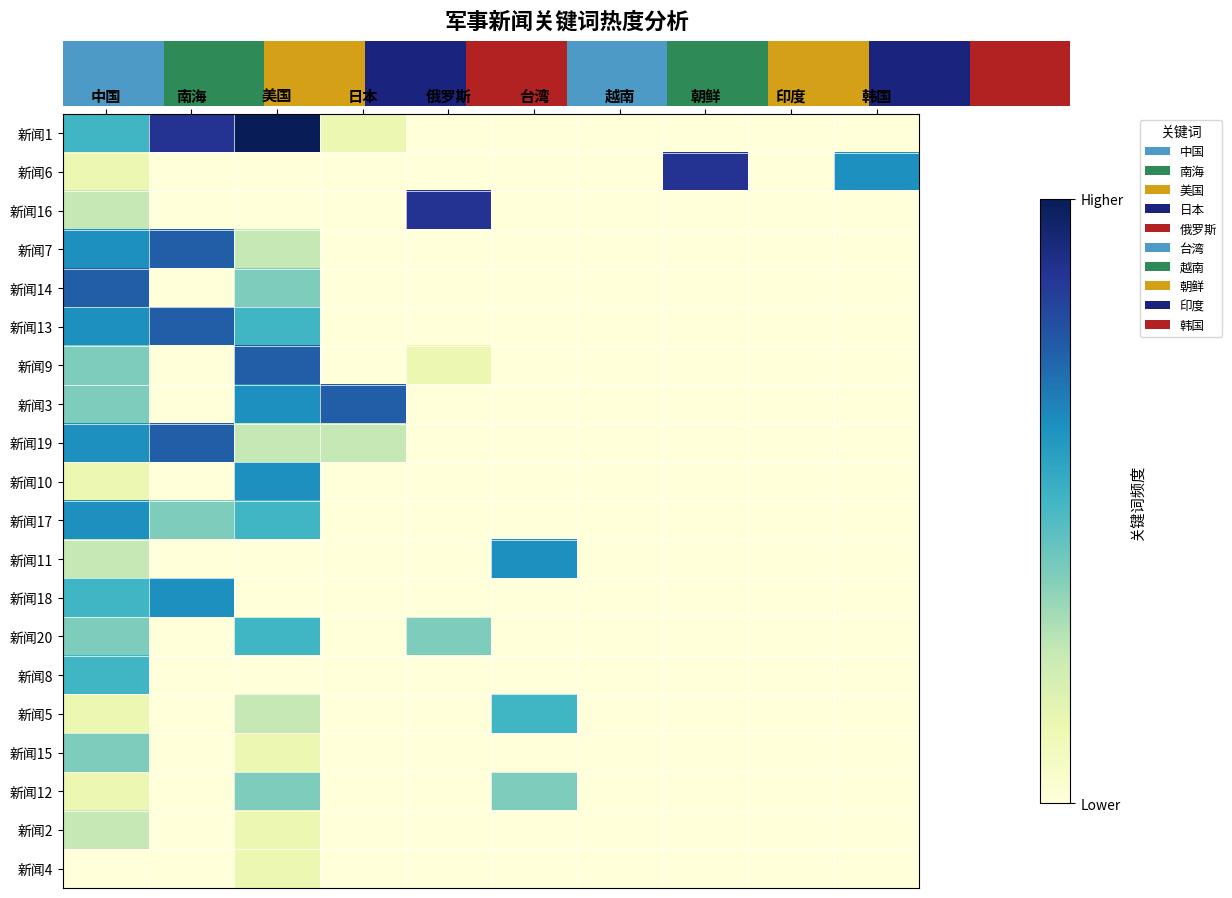

Reading left to right, what are all the values shown in this chart?

新闻1: 中国=5	南海=8	美国=9	日本=2	俄罗斯=1	台湾=1	越南=1	朝鲜=1	印度=1	韩国=1
新闻6: 中国=2	南海=1	美国=1	日本=1	俄罗斯=1	台湾=1	越南=1	朝鲜=8	印度=1	韩国=6
新闻16: 中国=3	南海=1	美国=1	日本=1	俄罗斯=8	台湾=1	越南=1	朝鲜=1	印度=1	韩国=1
新闻7: 中国=6	南海=7	美国=3	日本=1	俄罗斯=1	台湾=1	越南=1	朝鲜=1	印度=1	韩国=1
新闻14: 中国=7	南海=1	美国=4	日本=1	俄罗斯=1	台湾=1	越南=1	朝鲜=1	印度=1	韩国=1
新闻13: 中国=6	南海=7	美国=5	日本=1	俄罗斯=1	台湾=1	越南=1	朝鲜=1	印度=1	韩国=1
新闻9: 中国=4	南海=1	美国=7	日本=1	俄罗斯=2	台湾=1	越南=1	朝鲜=1	印度=1	韩国=1
新闻3: 中国=4	南海=1	美国=6	日本=7	俄罗斯=1	台湾=1	越南=1	朝鲜=1	印度=1	韩国=1
新闻19: 中国=6	南海=7	美国=3	日本=3	俄罗斯=1	台湾=1	越南=1	朝鲜=1	印度=1	韩国=1
新闻10: 中国=2	南海=1	美国=6	日本=1	俄罗斯=1	台湾=1	越南=1	朝鲜=1	印度=1	韩国=1
新闻17: 中国=6	南海=4	美国=5	日本=1	俄罗斯=1	台湾=1	越南=1	朝鲜=1	印度=1	韩国=1
新闻11: 中国=3	南海=1	美国=1	日本=1	俄罗斯=1	台湾=6	越南=1	朝鲜=1	印度=1	韩国=1
新闻18: 中国=5	南海=6	美国=1	日本=1	俄罗斯=1	台湾=1	越南=1	朝鲜=1	印度=1	韩国=1
新闻20: 中国=4	南海=1	美国=5	日本=1	俄罗斯=4	台湾=1	越南=1	朝鲜=1	印度=1	韩国=1
新闻8: 中国=5	南海=1	美国=1	日本=1	俄罗斯=1	台湾=1	越南=1	朝鲜=1	印度=1	韩国=1
新闻5: 中国=2	南海=1	美国=3	日本=1	俄罗斯=1	台湾=5	越南=1	朝鲜=1	印度=1	韩国=1
新闻15: 中国=4	南海=1	美国=2	日本=1	俄罗斯=1	台湾=1	越南=1	朝鲜=1	印度=1	韩国=1
新闻12: 中国=2	南海=1	美国=4	日本=1	俄罗斯=1	台湾=4	越南=1	朝鲜=1	印度=1	韩国=1
新闻2: 中国=3	南海=1	美国=2	日本=1	俄罗斯=1	台湾=1	越南=1	朝鲜=1	印度=1	韩国=1
新闻4: 中国=1	南海=1	美国=2	日本=1	俄罗斯=1	台湾=1	越南=1	朝鲜=1	印度=1	韩国=1